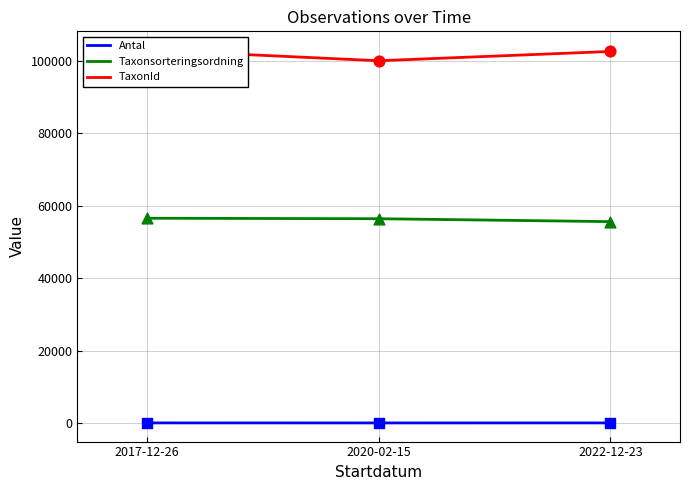

At which category is the sum across all series the highest?

2017-12-26